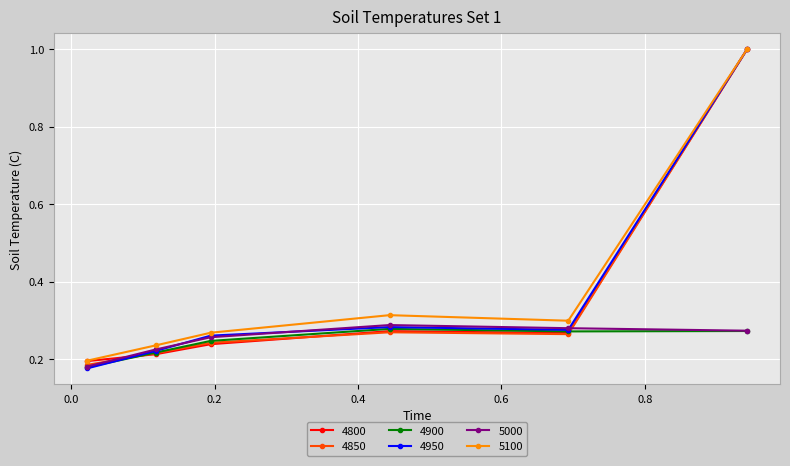

At how many categories does at least one series exceed 0?

6